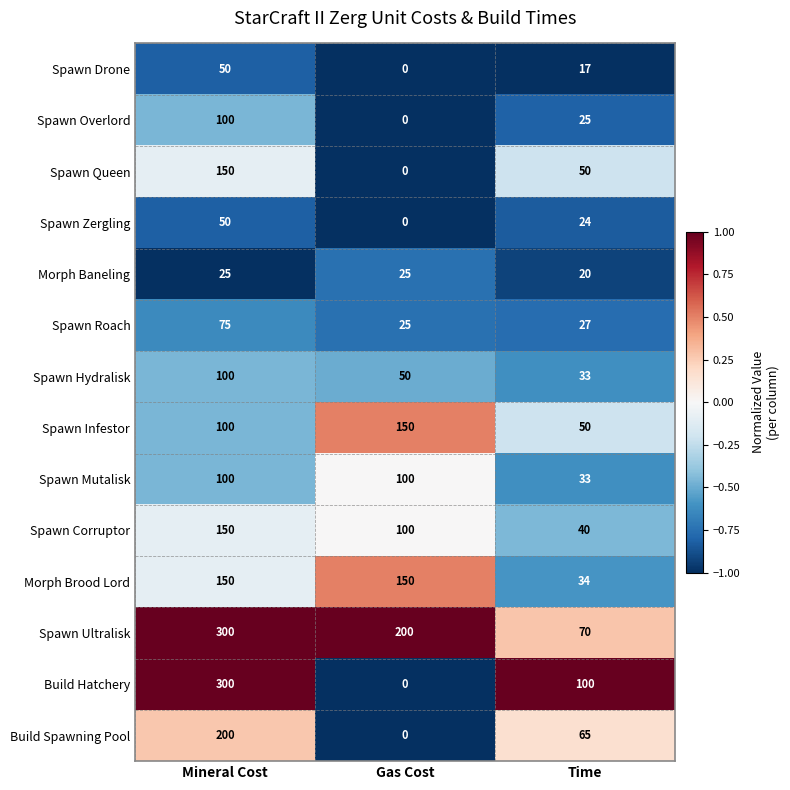

How many data points does each series have?

3